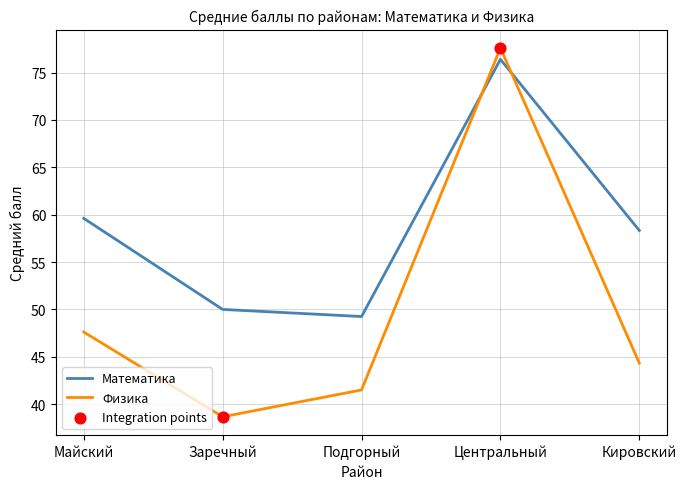

Which series has the widest spread of values?

Физика